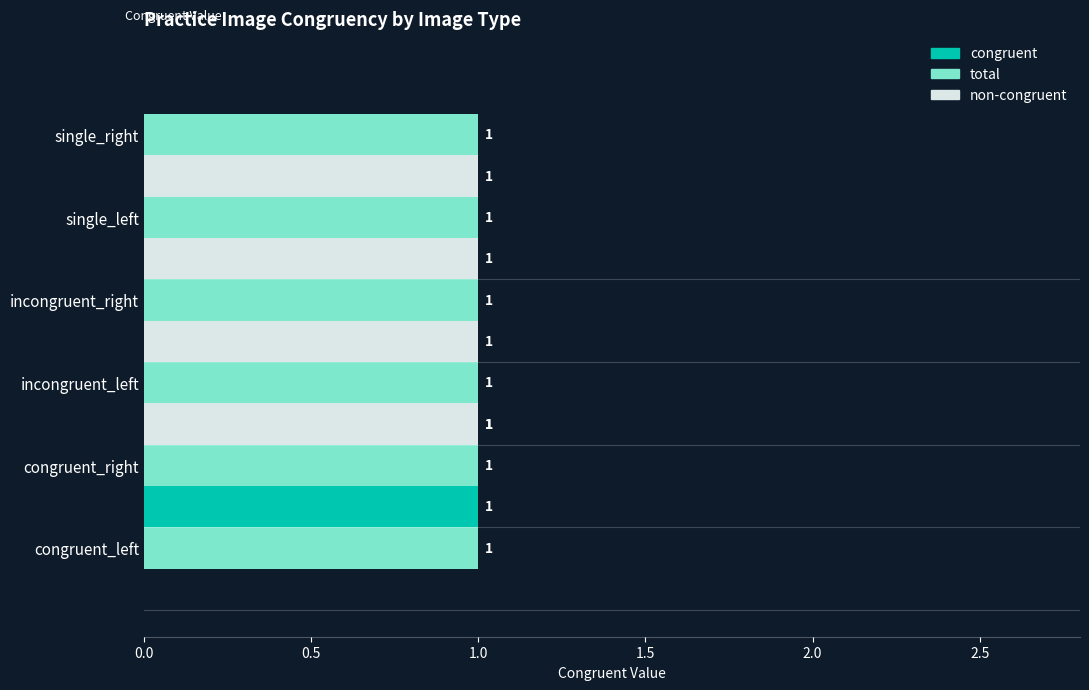

Rank the series at 1.5 from highest to lowest value.

non-congruent, total, congruent